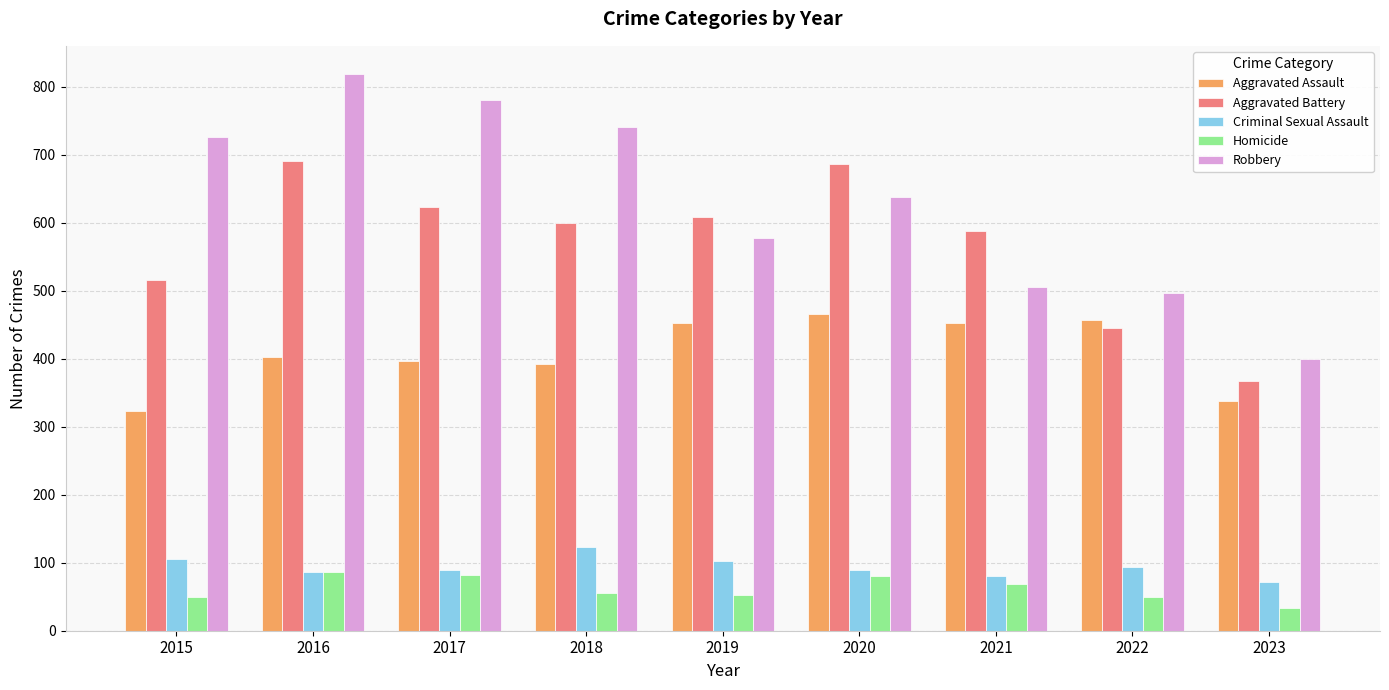

How many series are shown in this chart?

5